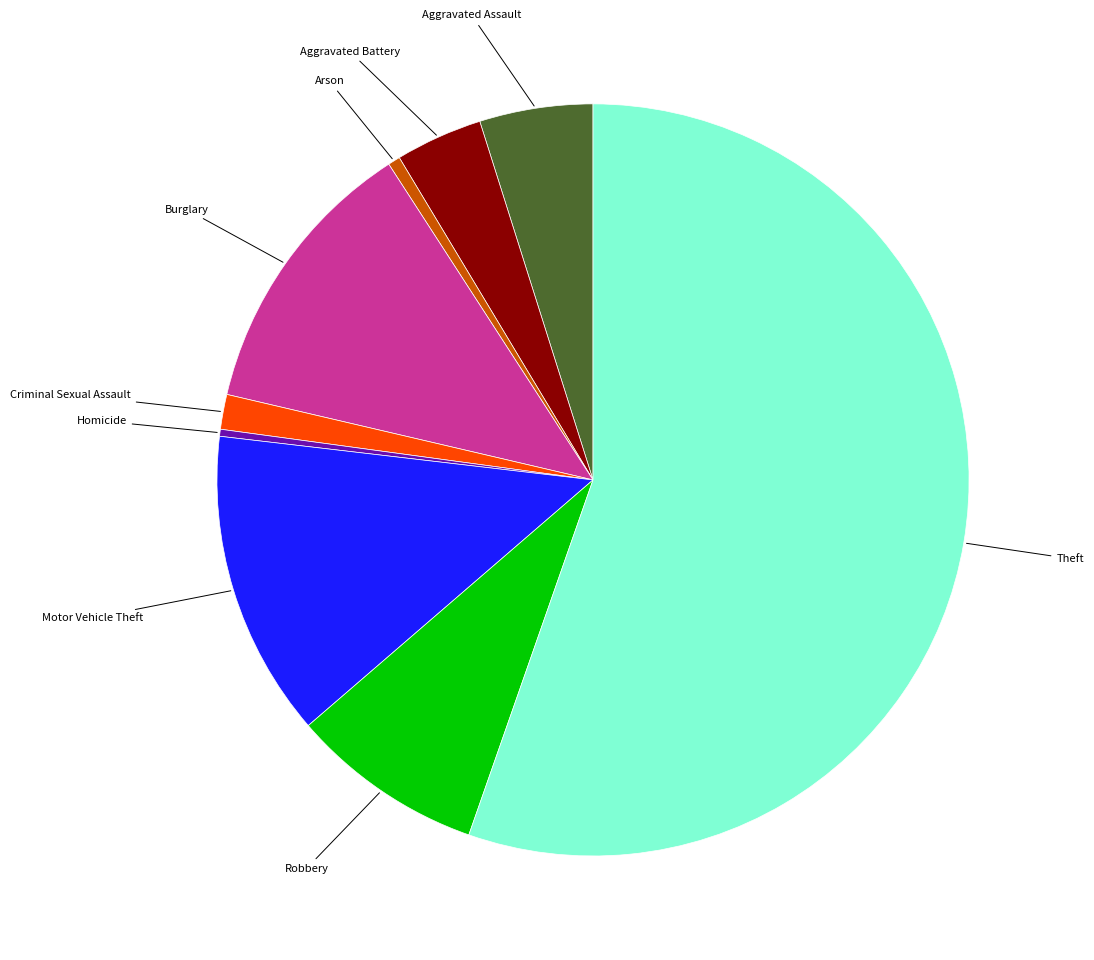

Does any single category account for the majority?

Yes